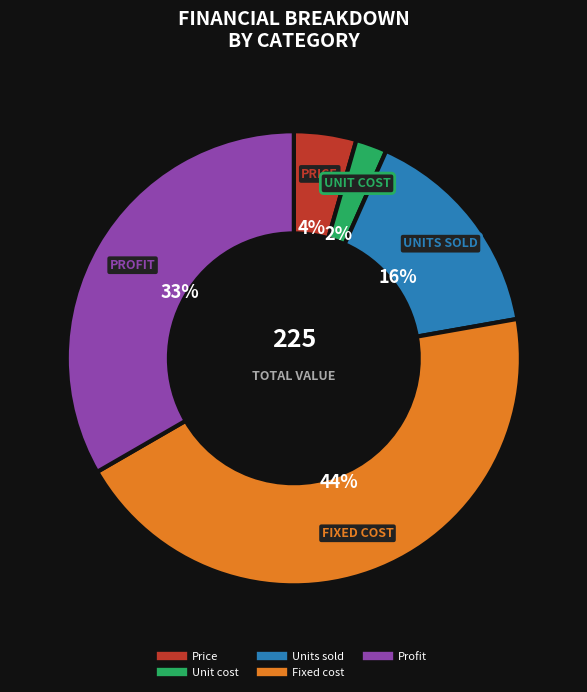

What percentage is the Unit cost slice, to the nearest percent?

2%